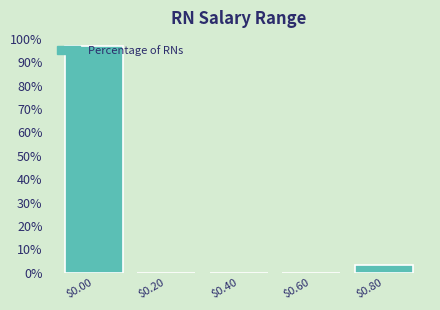

Is it true that the value at $0.40 is 0.0?

True